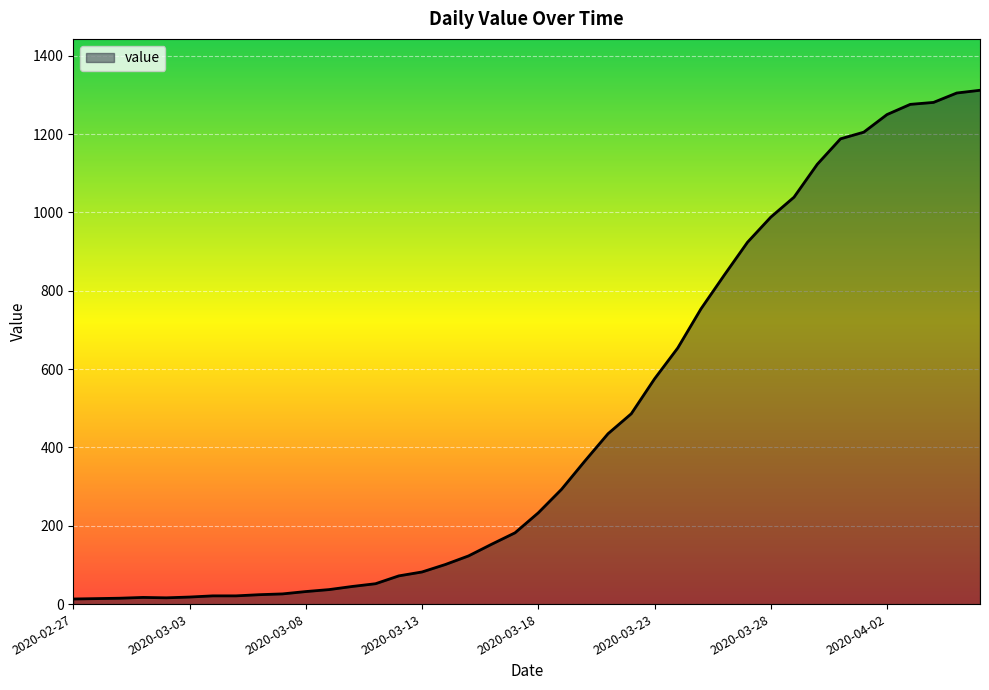

How many series are shown in this chart?

1